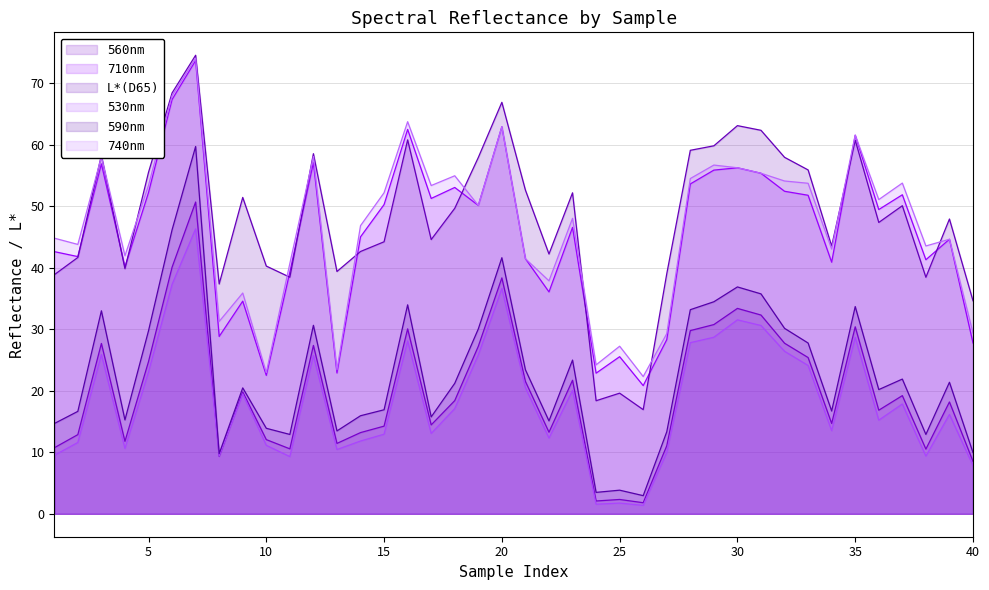

How many lines are shown in the chart?

6